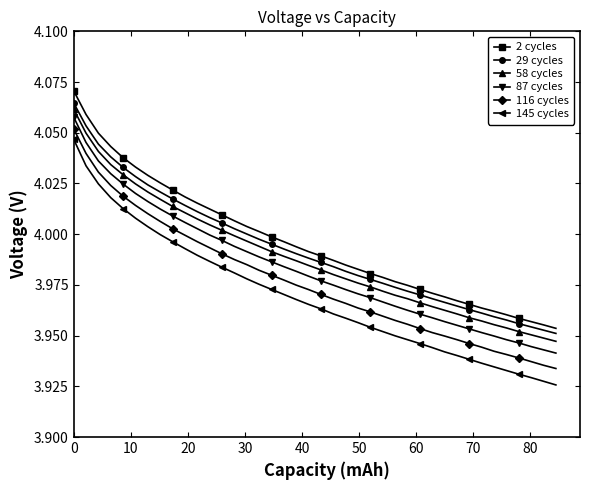

Which series has the widest spread of values?

145 cycles